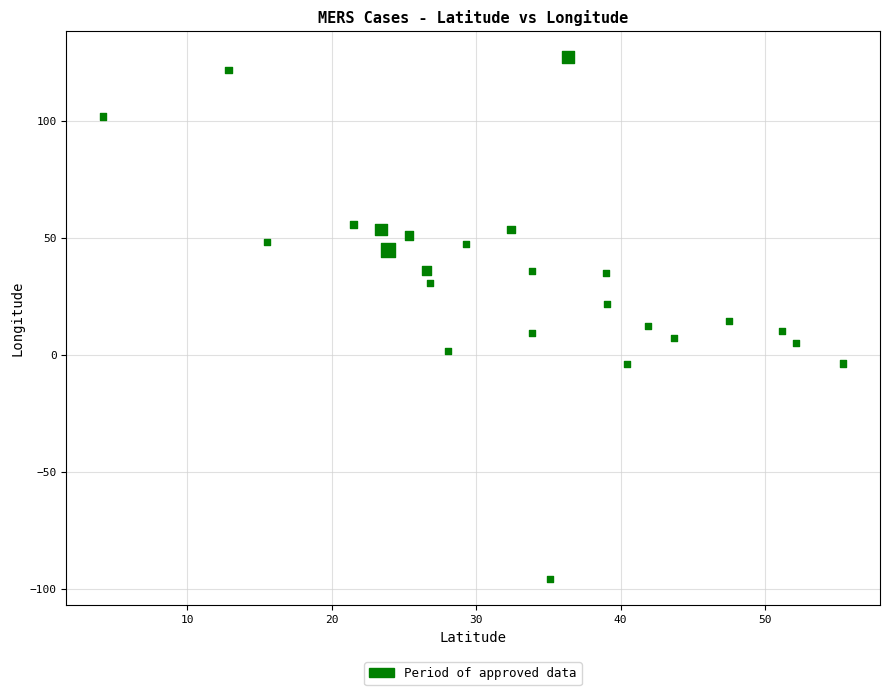

What is the range of X values (max minus min)?

51.2